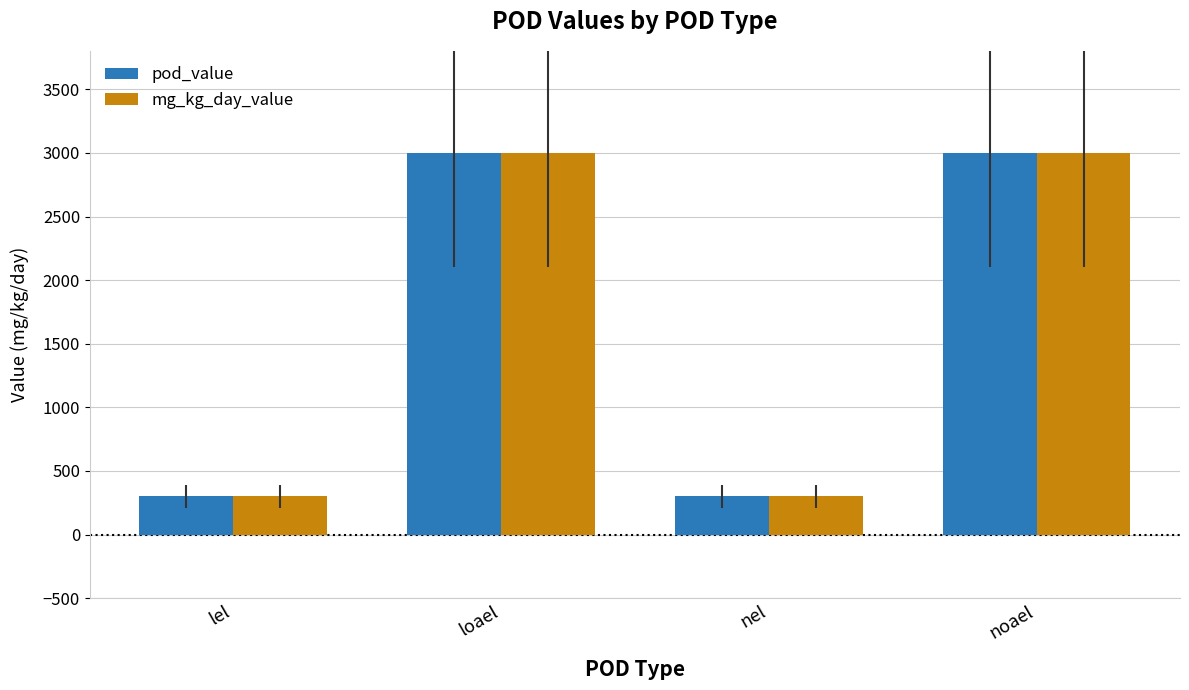

Reading left to right, transcribe all the data shown in this chart.

pod_value: lel=300	loael=3000	nel=300	noael=3000
mg_kg_day_value: lel=300	loael=3000	nel=300	noael=3000